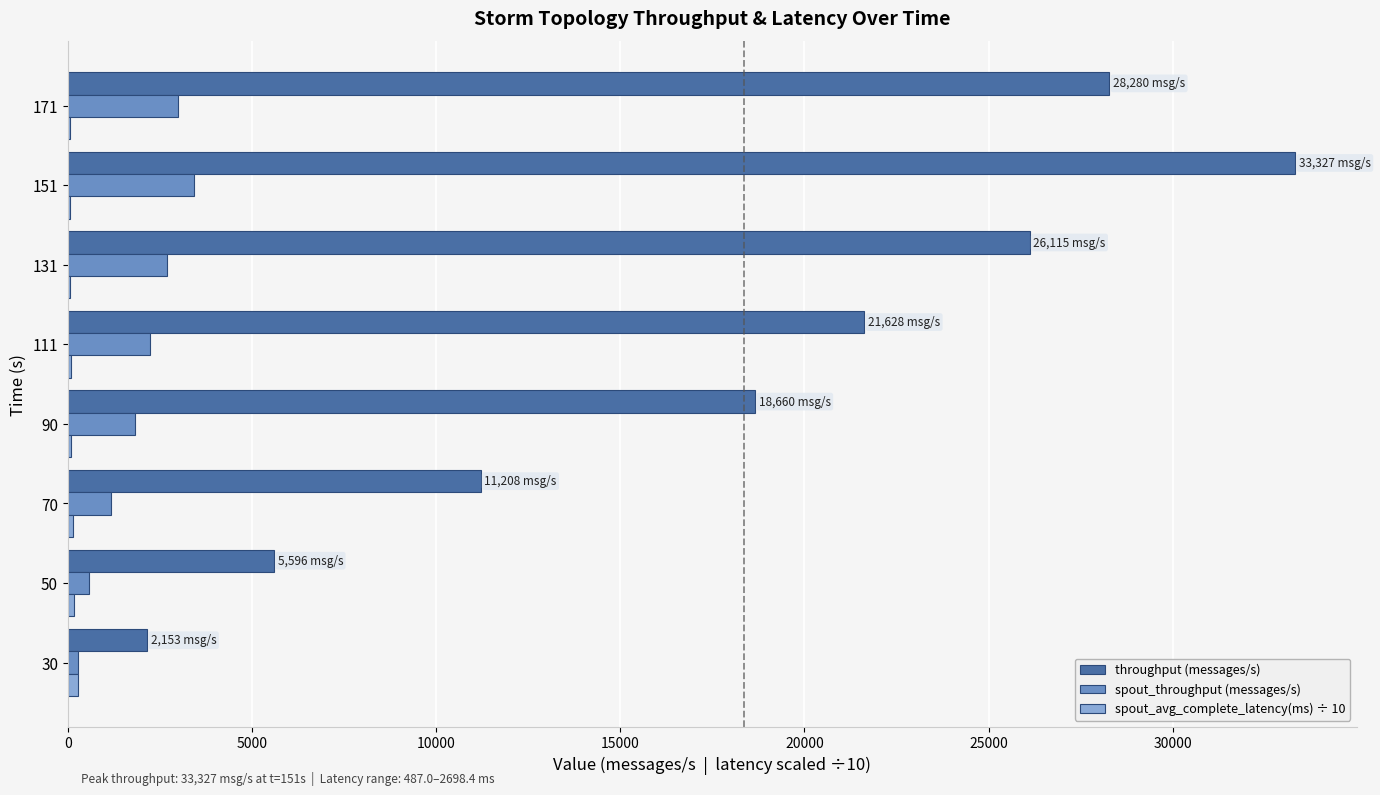

At which label does spout_throughput (messages/s) reach its peak?

151